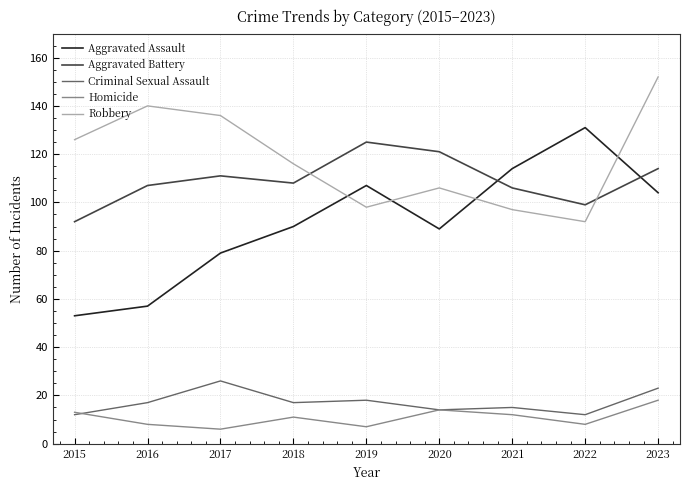

At which category is the sum across all series the highest?

2023